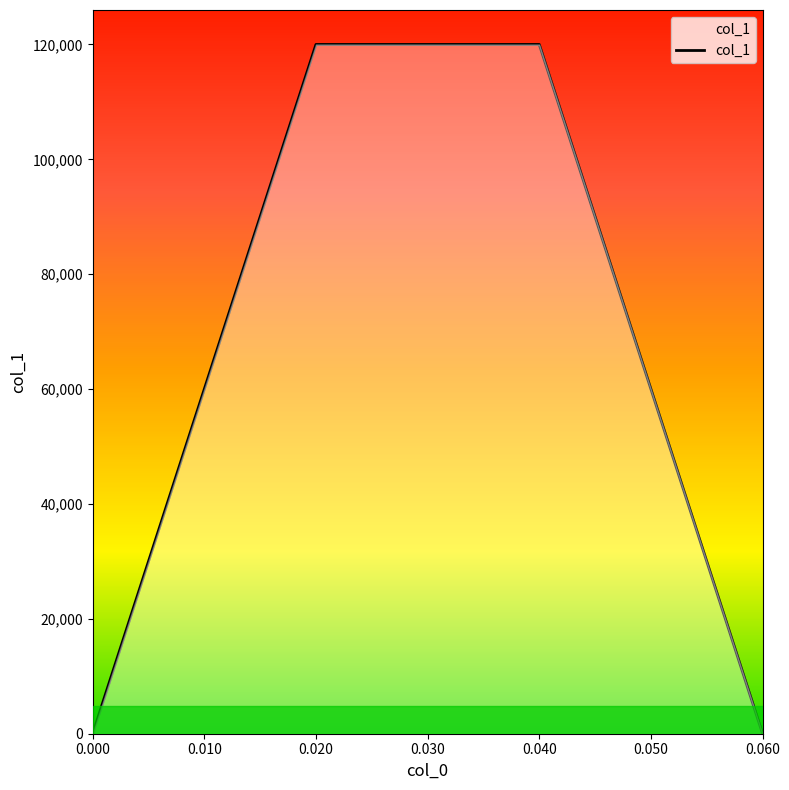

What is the difference between the maximum and minimum values?

120000